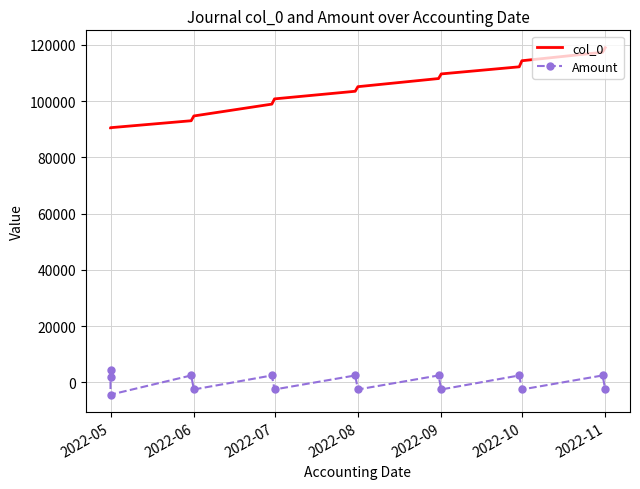

What is the difference between the maximum and minimum values in the Amount series?

8650.2